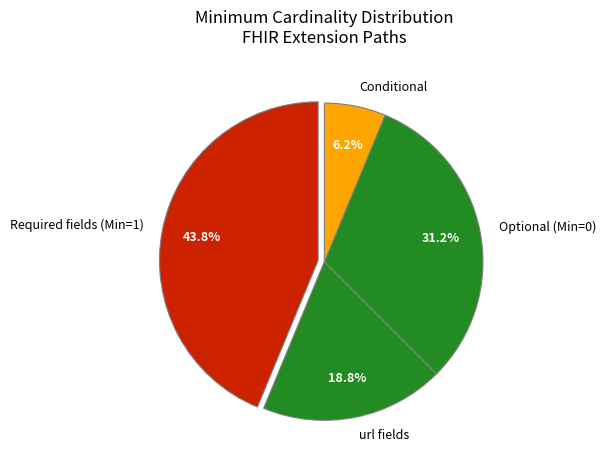

Rank the categories by value from highest to lowest.

Required fields (Min=1), Optional (Min=0), url fields, Conditional